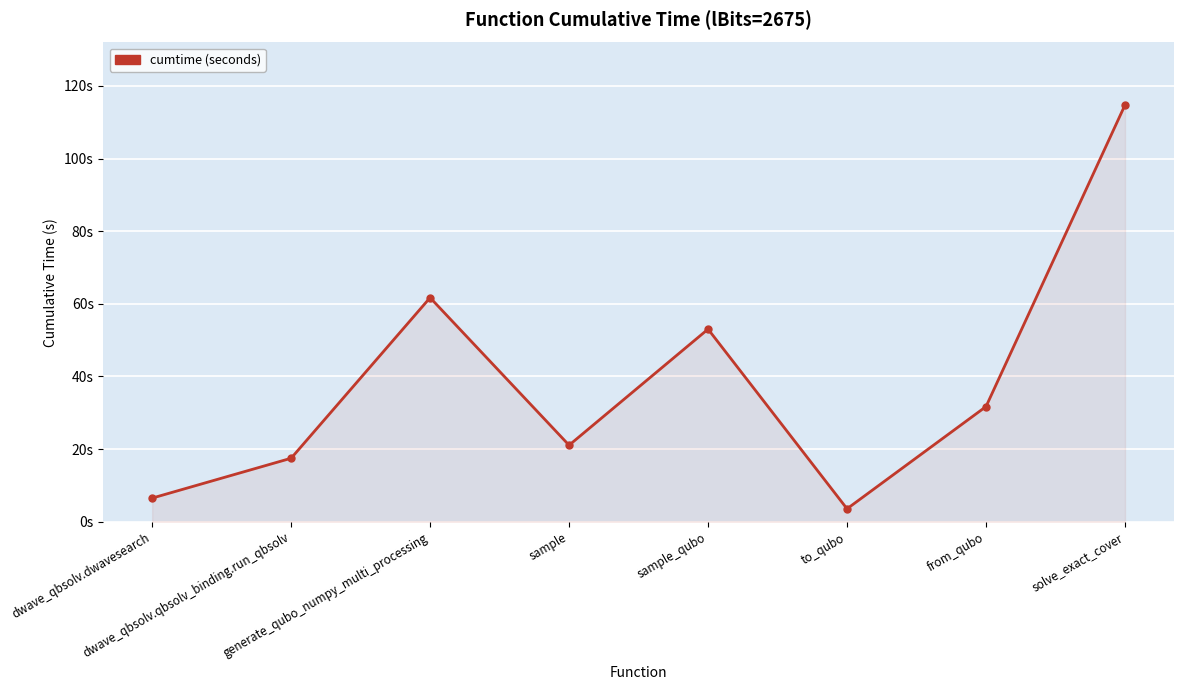

Is this an area chart (filled region under the line)?

Yes